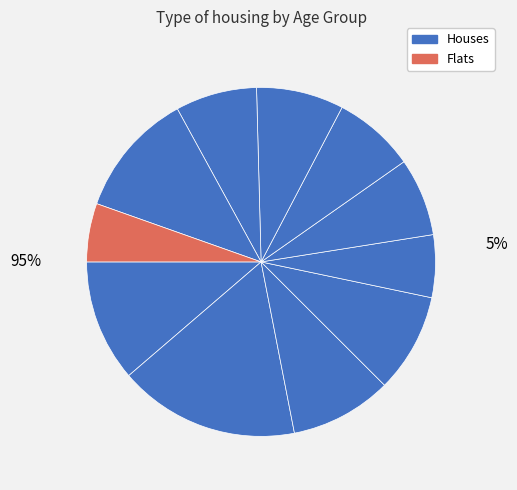

Is there a majority slice in this chart?

No